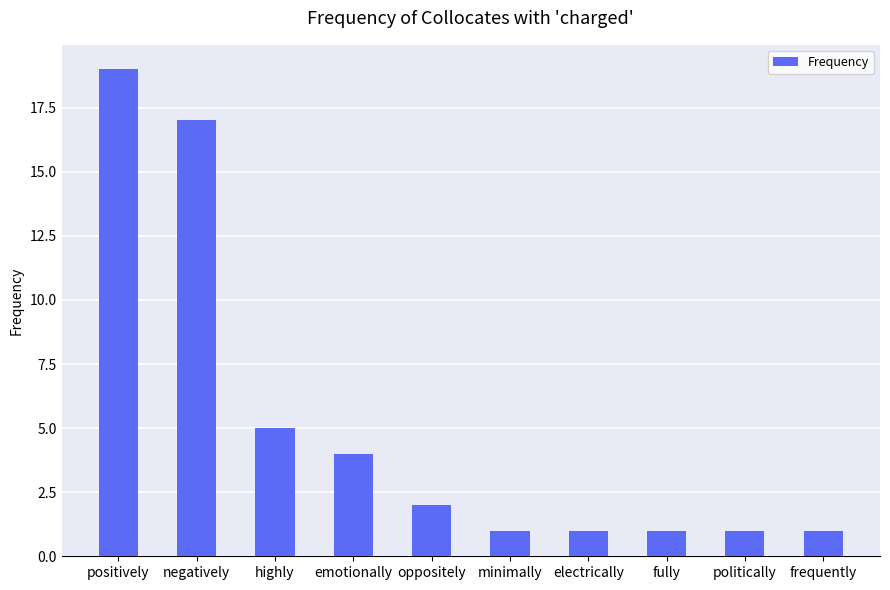

True or false: the data shows 1 at politically.

True